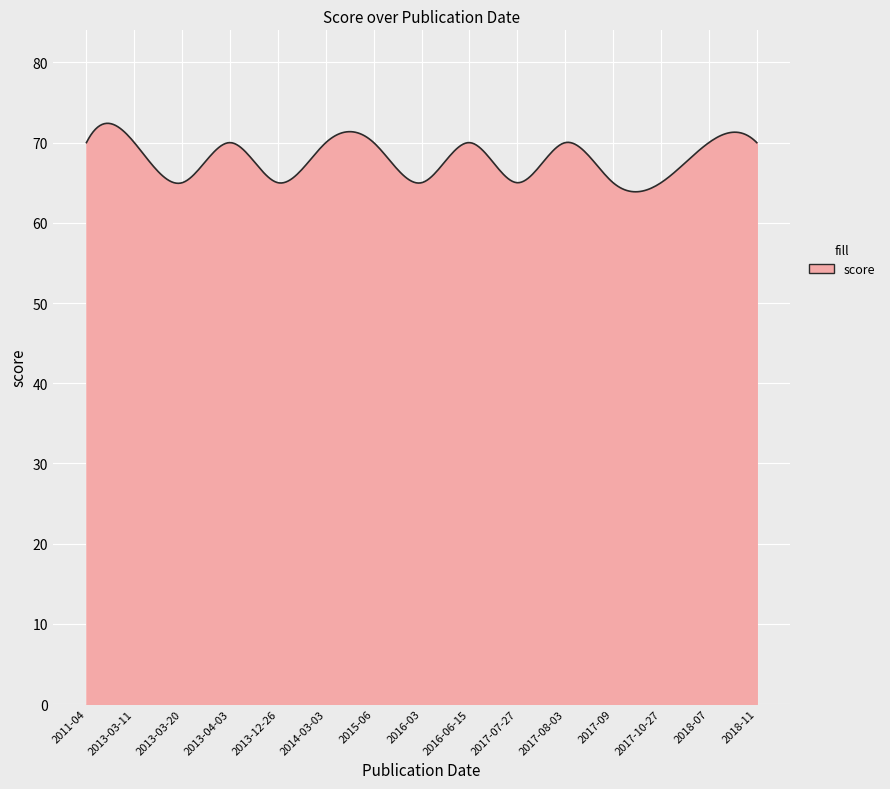

What is the difference between the maximum and minimum values?

8.5